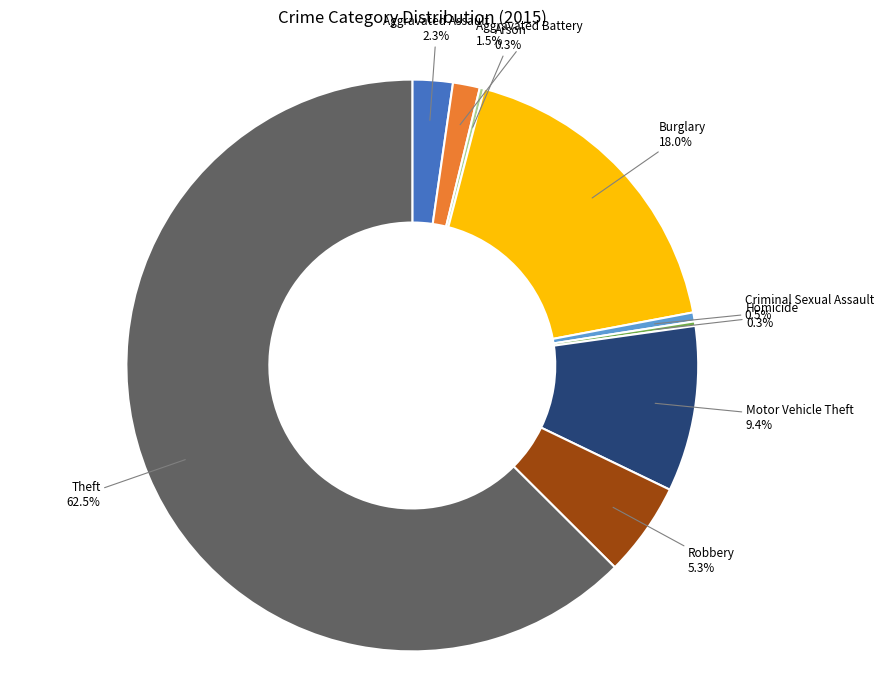

What is the largest slice in the pie chart?

Theft